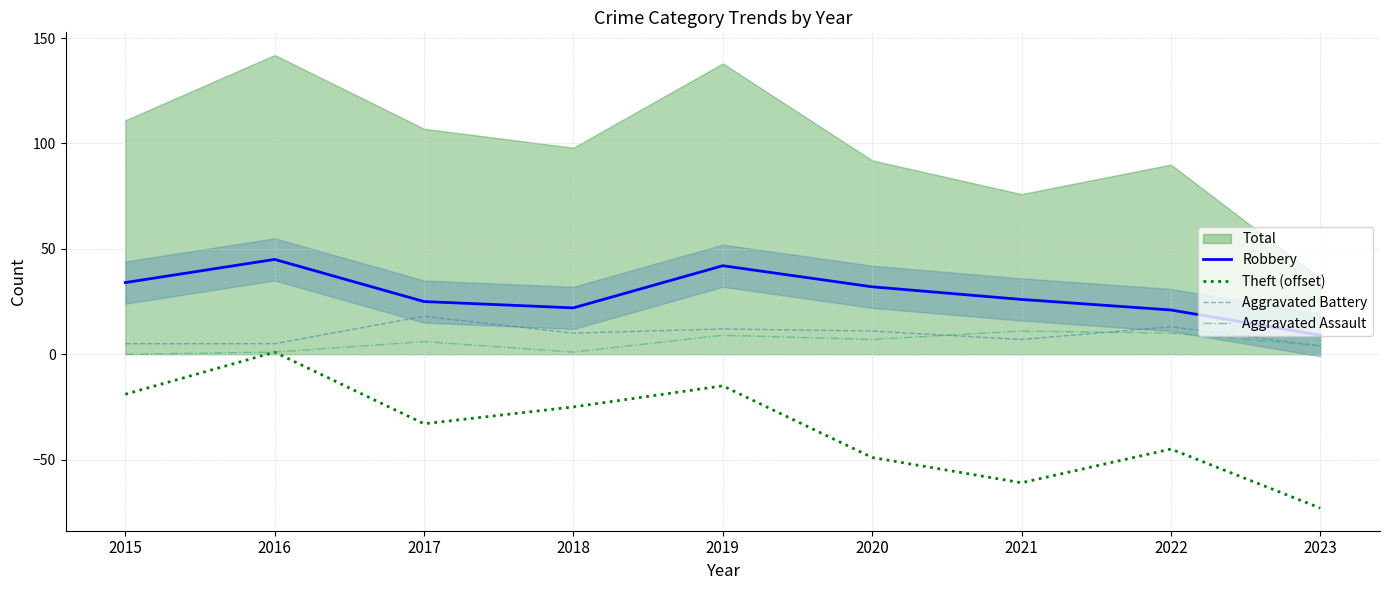

True or false: Aggravated Assault and Theft (offset) cross at least once.

False